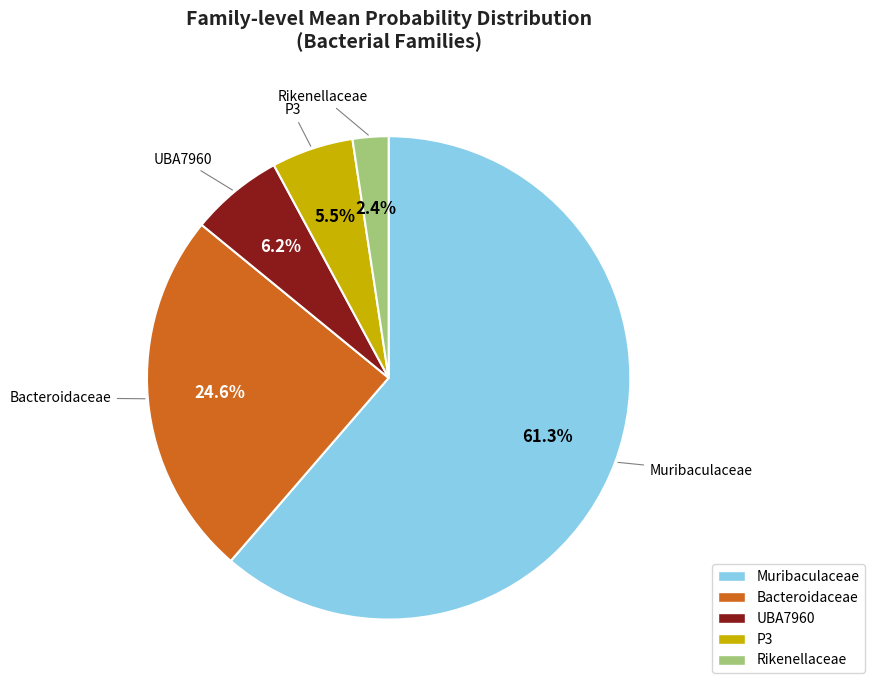

Do Bacteroidaceae and UBA7960 together represent more than half of the pie?

No